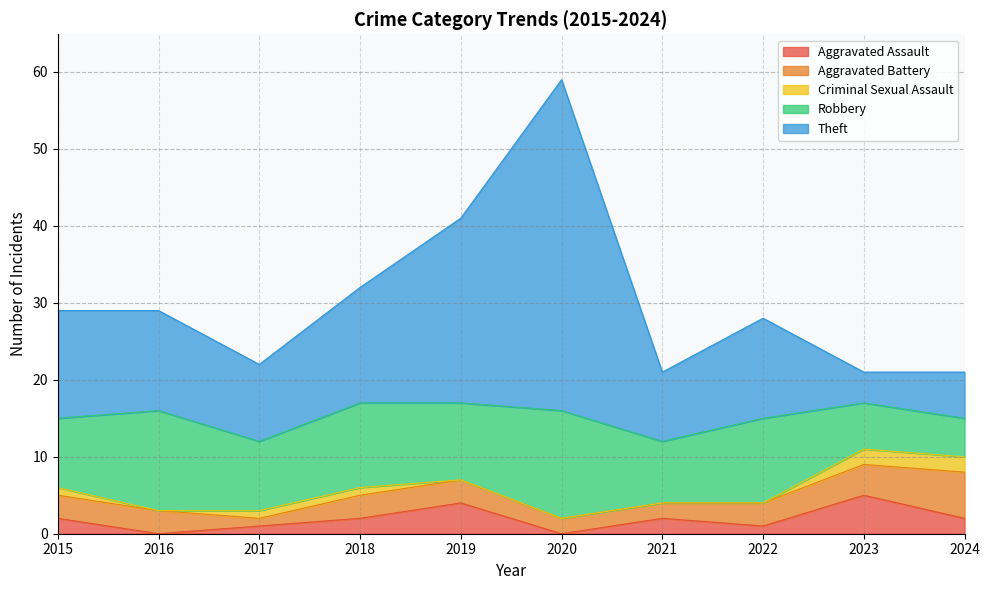

Between 2016 and 2023, which is larger?

2023